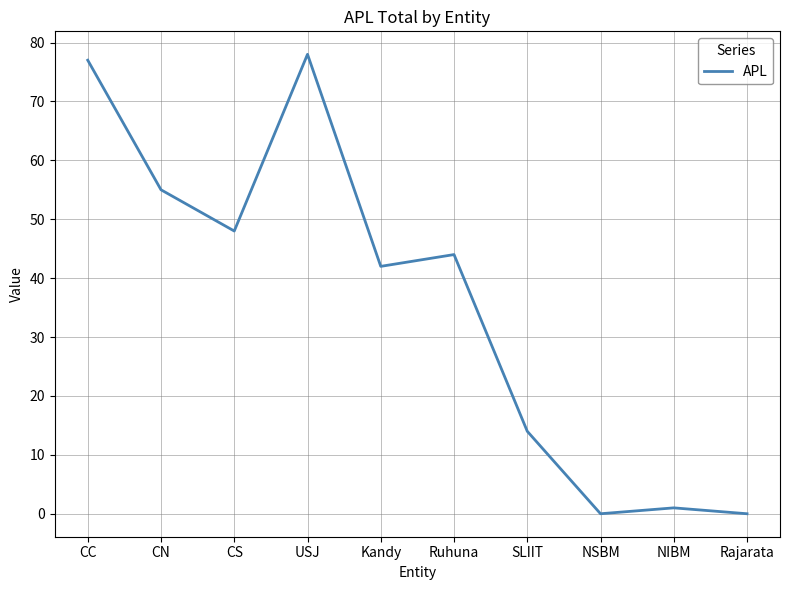

What is the change in value from Ruhuna to Rajarata?

-44